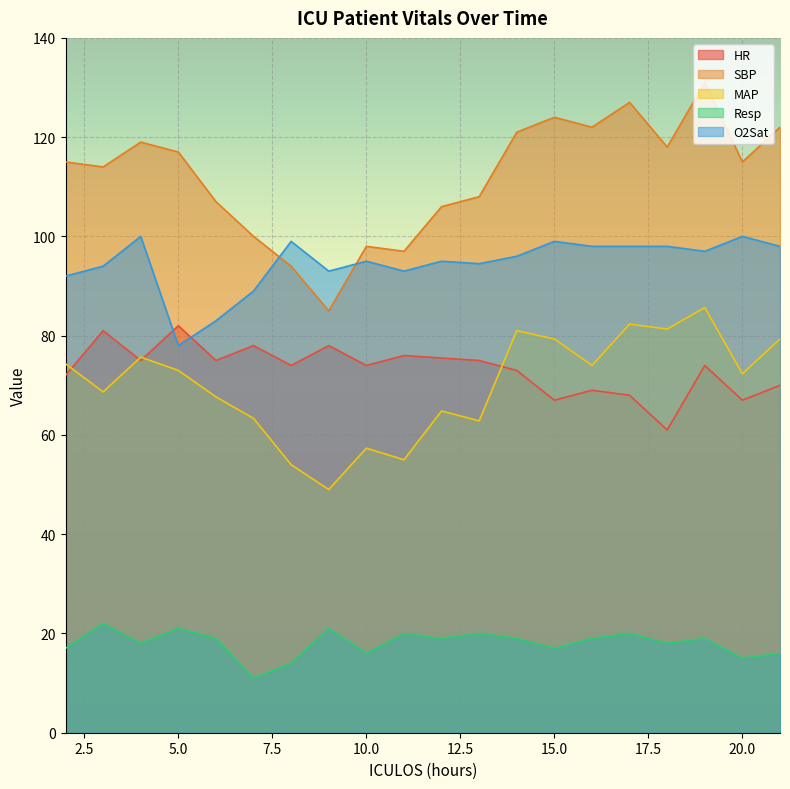

At how many categories does at least one series exceed 20?

20